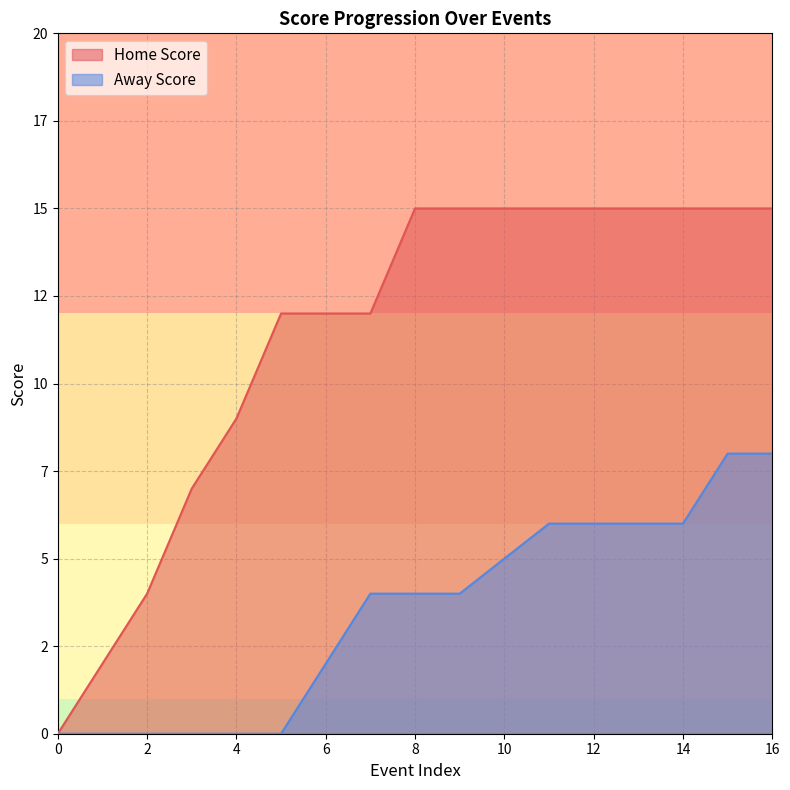

True or false: Away Score and Home Score intersect in this chart.

False